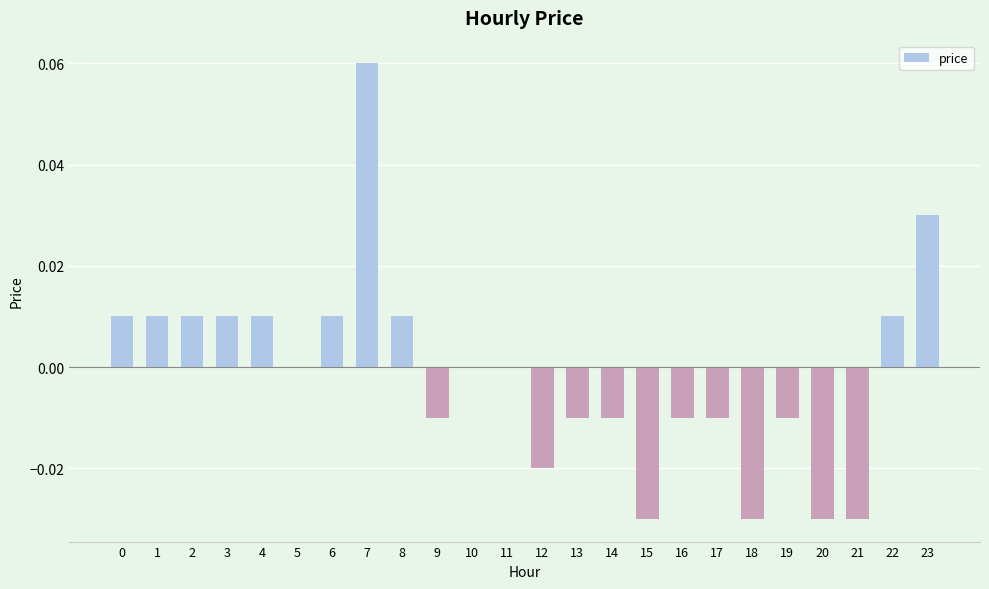

Between 12 and 19, which is larger?

19